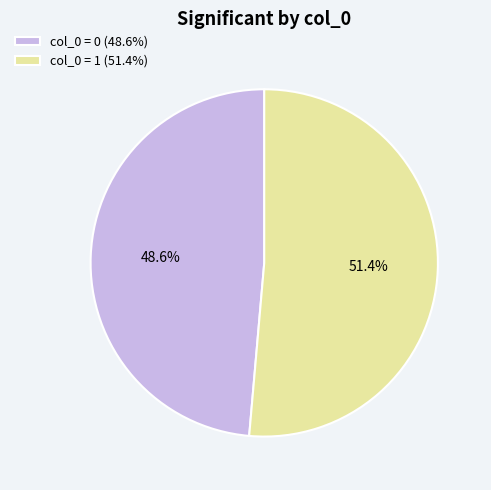

Is there any slice that represents more than half of the pie?

Yes